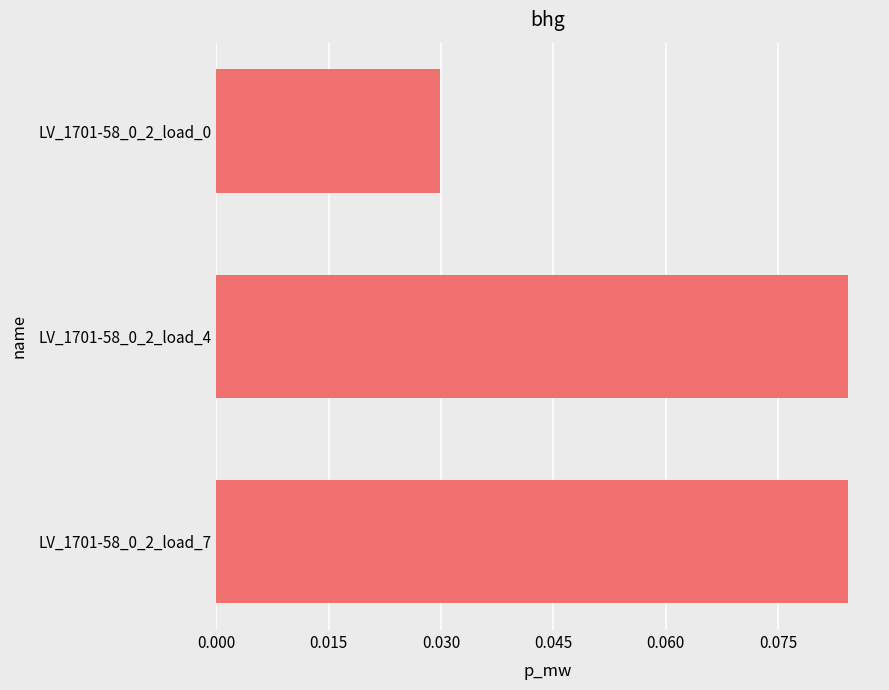

What is the sum of all values?

0.2